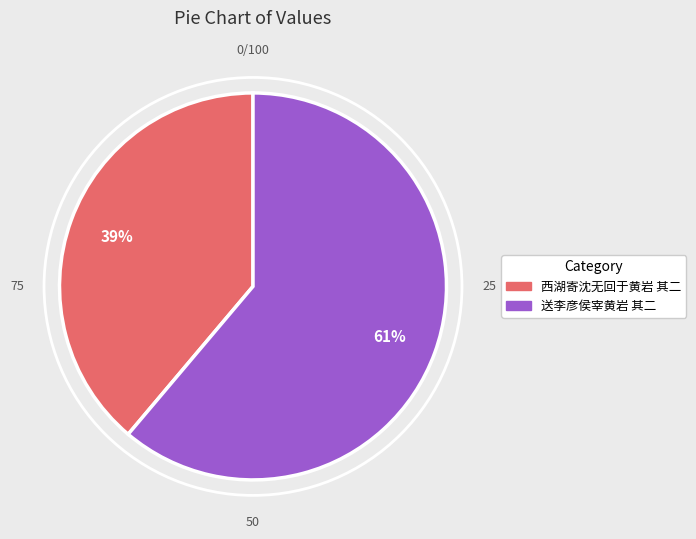

Rank the categories by value from highest to lowest.

送李彦侯宰黄岩 其二, 西湖寄沈无回于黄岩 其二